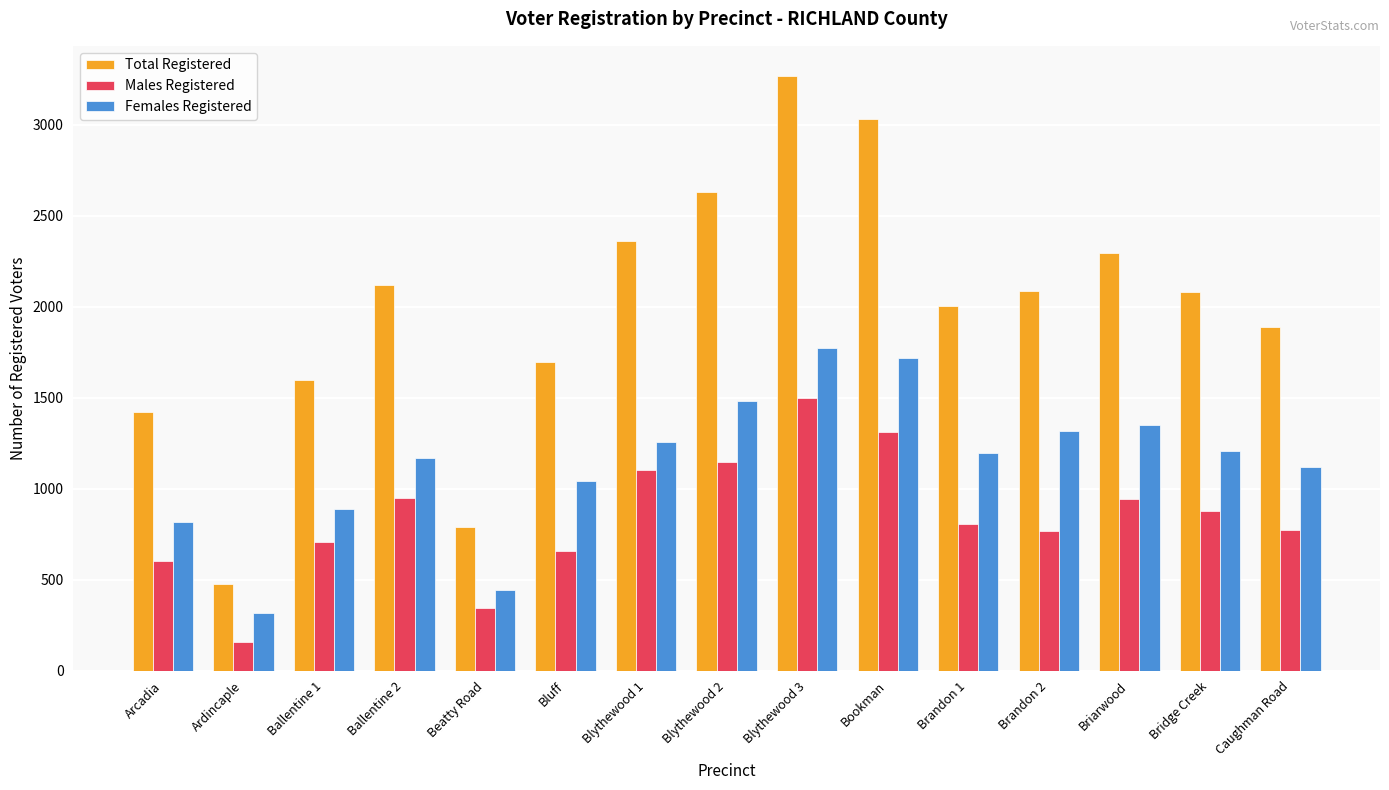

What is the label of the 3rd bar from the right?

Briarwood